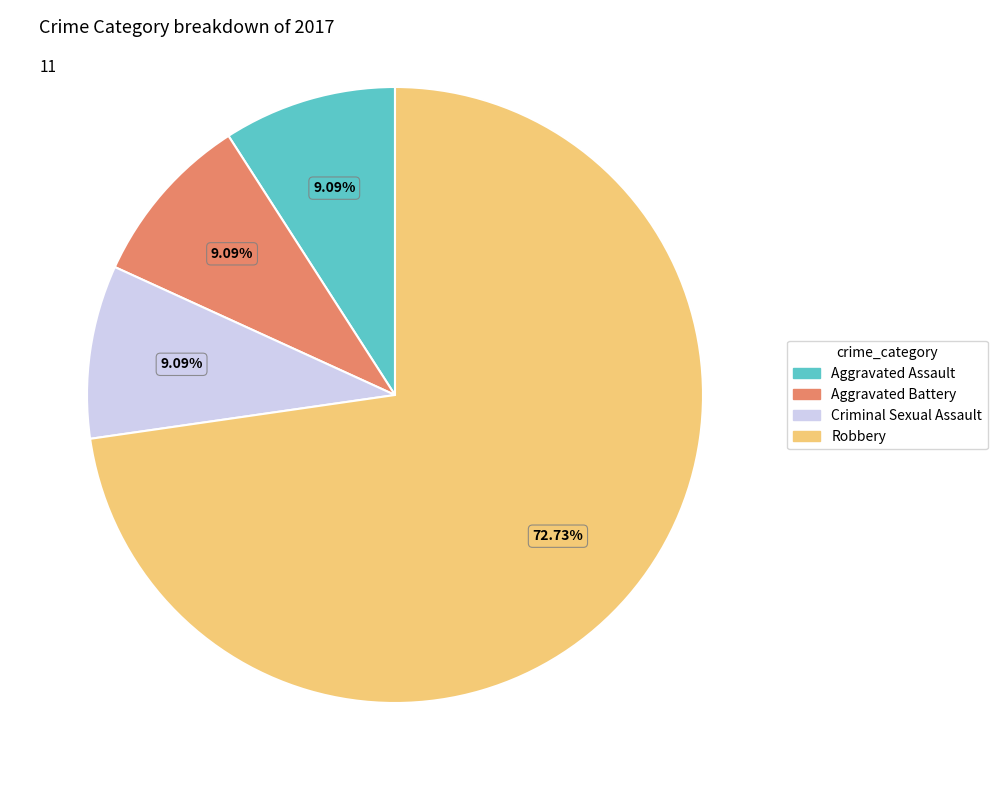

Which slice is the largest?

Robbery